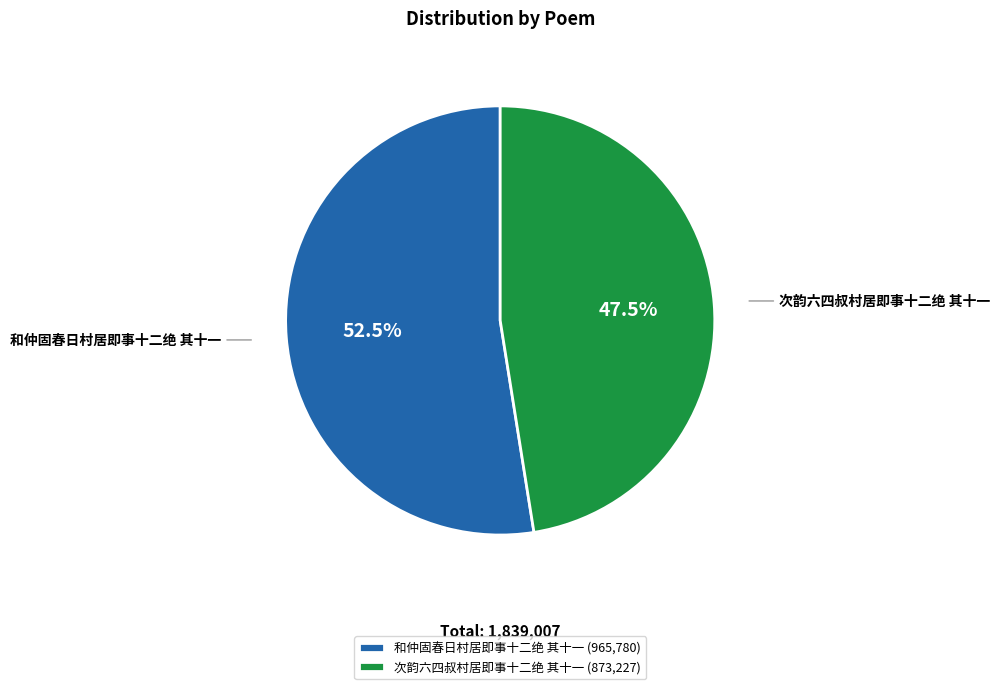

Between 次韵六四叔村居即事十二绝 其十一 and 和仲固春日村居即事十二绝 其十一, which is larger?

和仲固春日村居即事十二绝 其十一